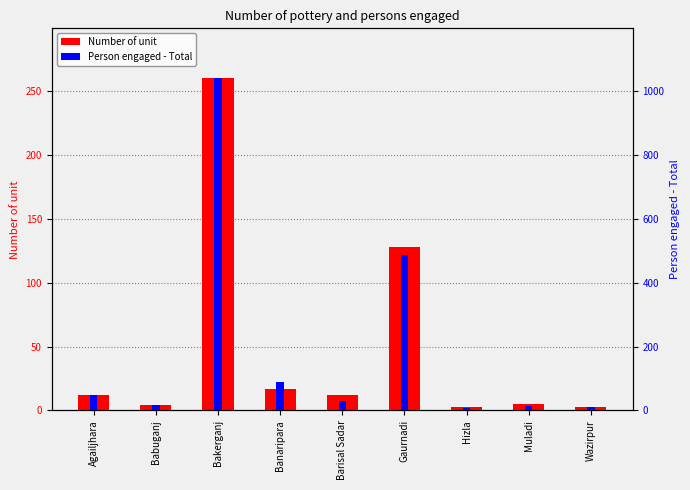

True or false: Person engaged - Total has a value of 19 at Agailjhara.

False